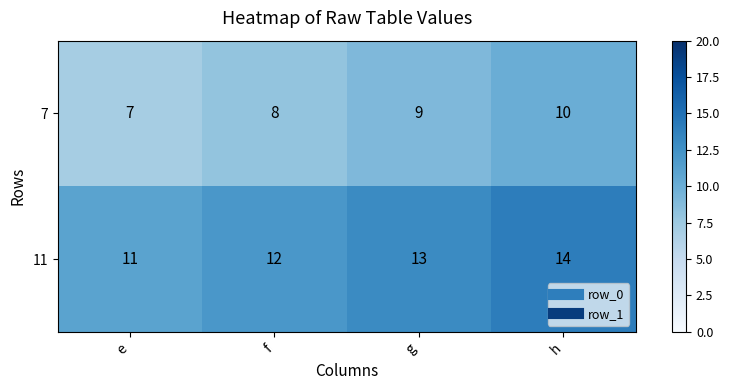

How many series are shown in this chart?

2